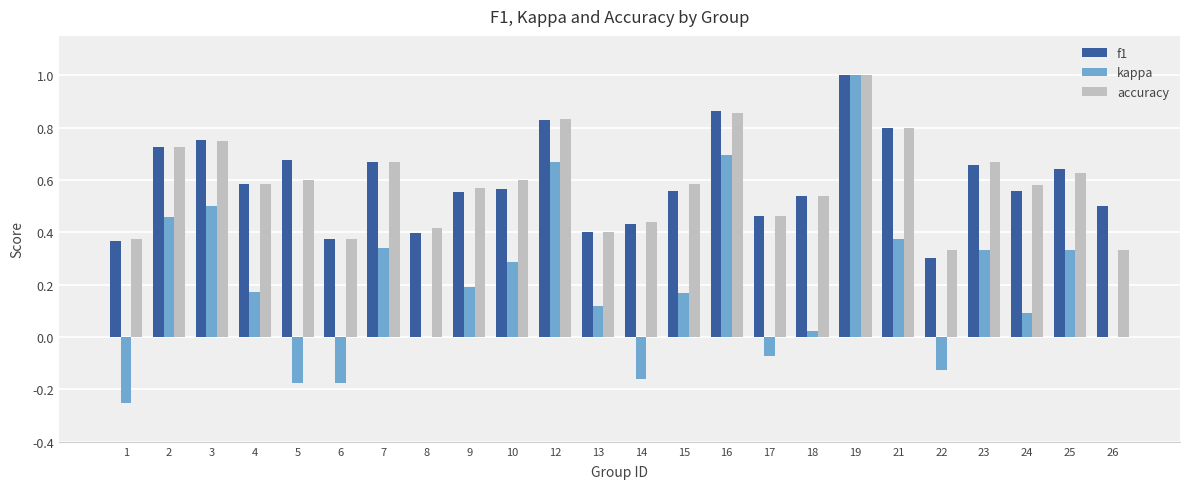

What are all the series names shown in the legend?

f1, kappa, accuracy